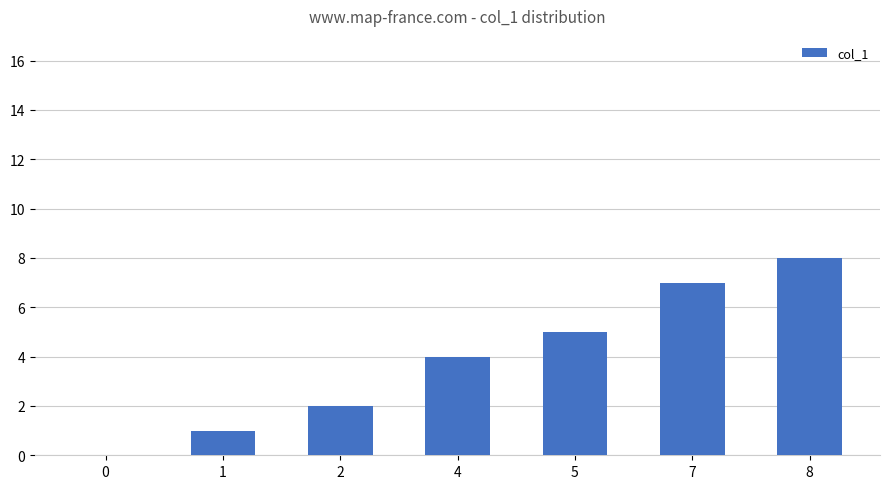

Which category has the highest value across all series?

8